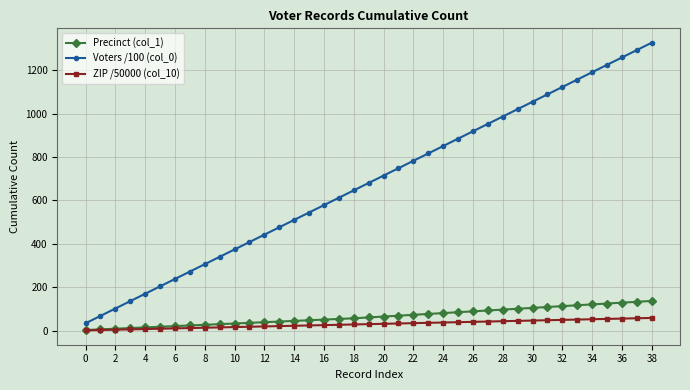

True or false: Voters /100 (col_0) and Precinct (col_1) intersect in this chart.

False